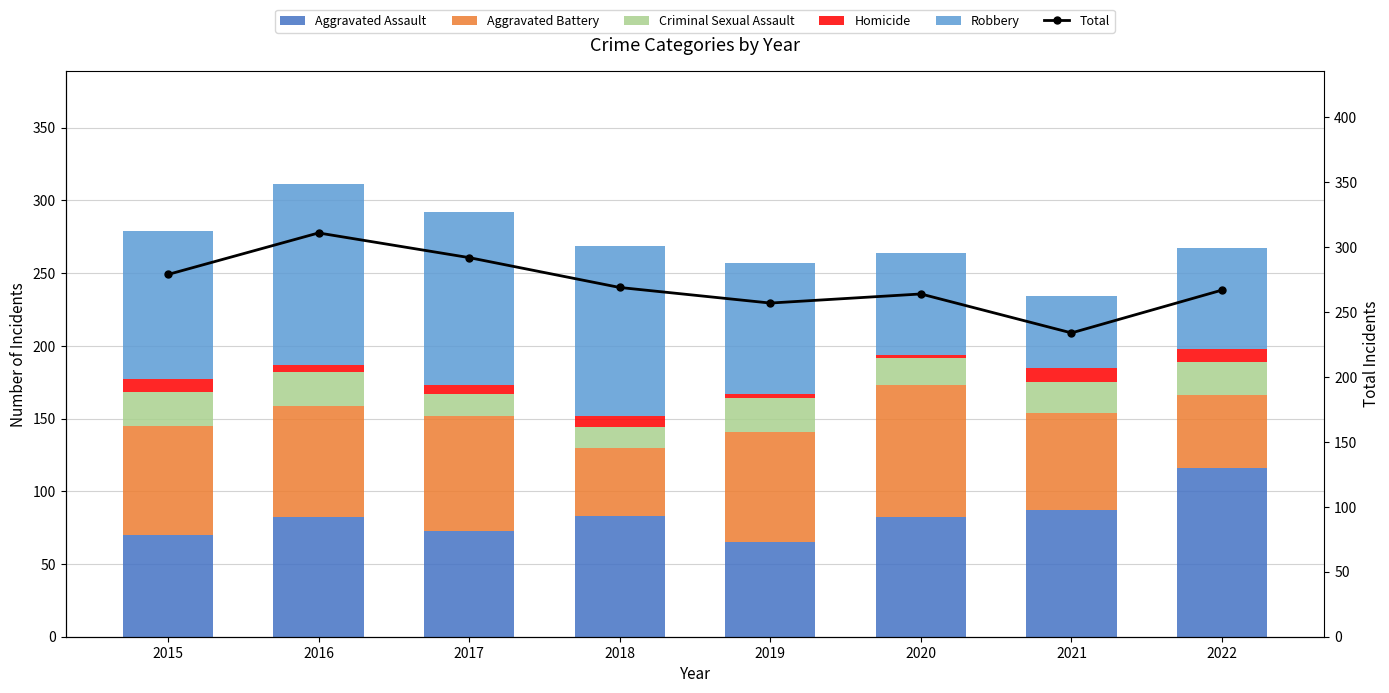

What are all the series names shown in the legend?

Aggravated Assault, Aggravated Battery, Criminal Sexual Assault, Homicide, Robbery, Total